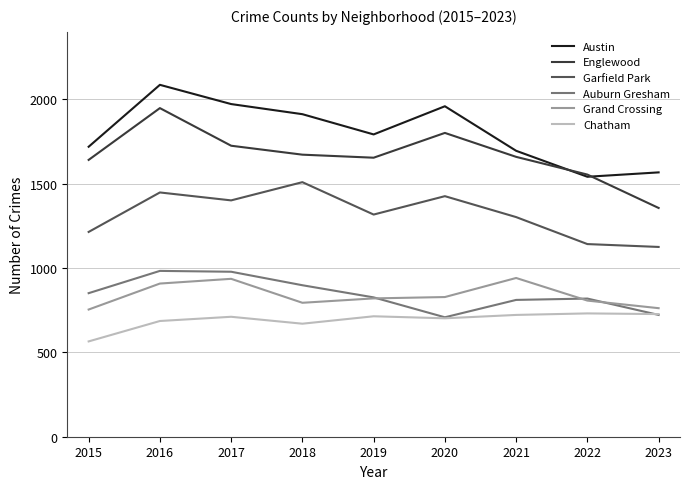

What is the approximate value of Garfield Park at 2022?

1142